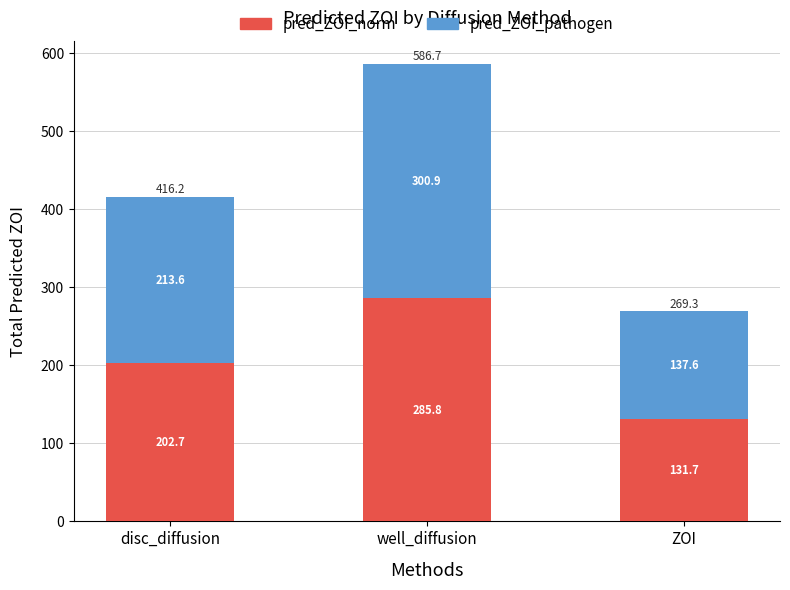

What is the sum of the pred_ZOI_norm values at well_diffusion and disc_diffusion?

488.4